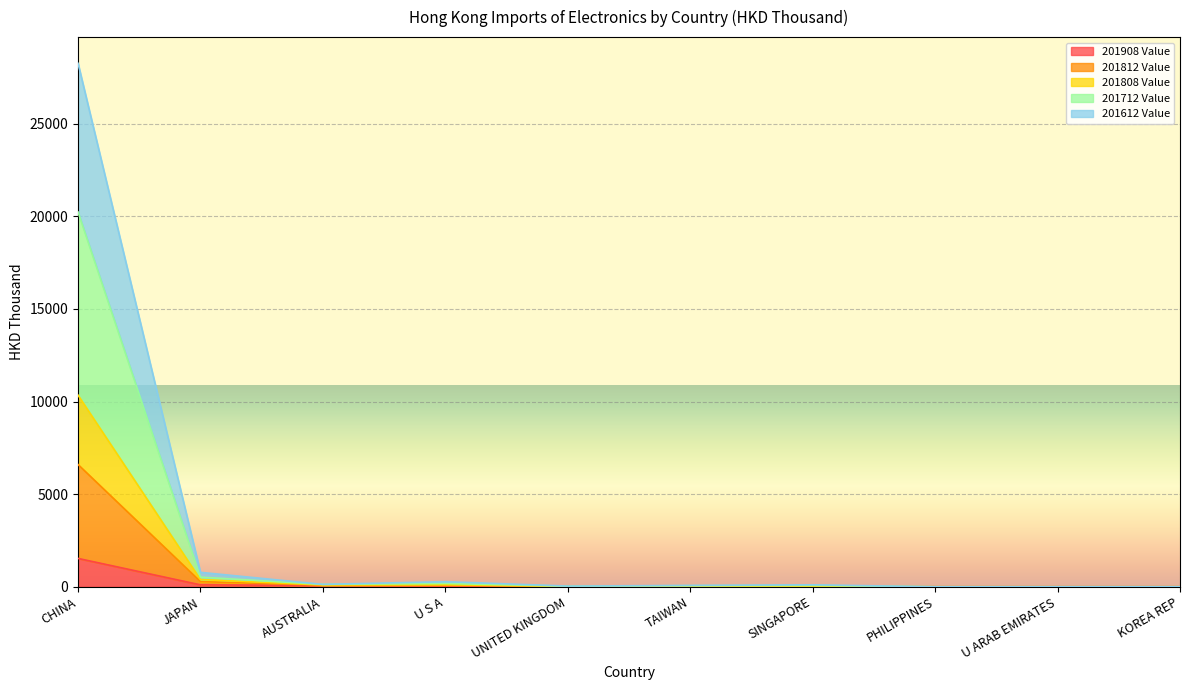

Which category has the lowest value across all series?

KOREA REP